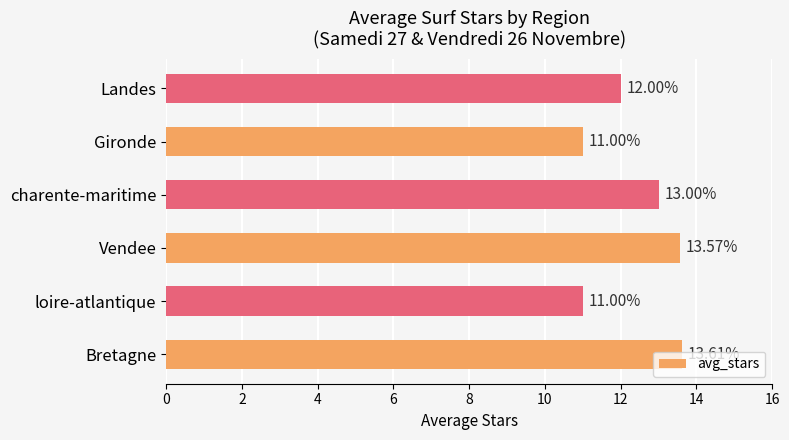

Where is the data nearest to the value 12?

Landes